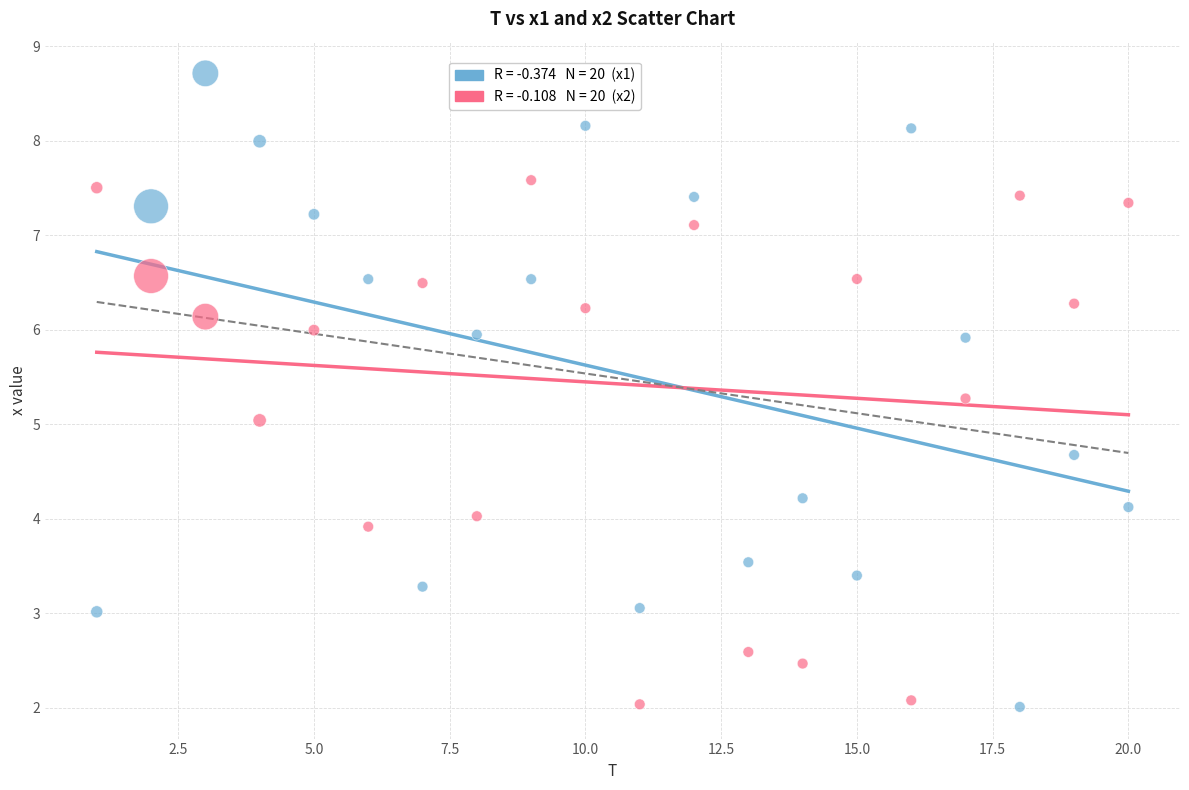

Across all data points, what is the range of X values (max minus min)?

19.0